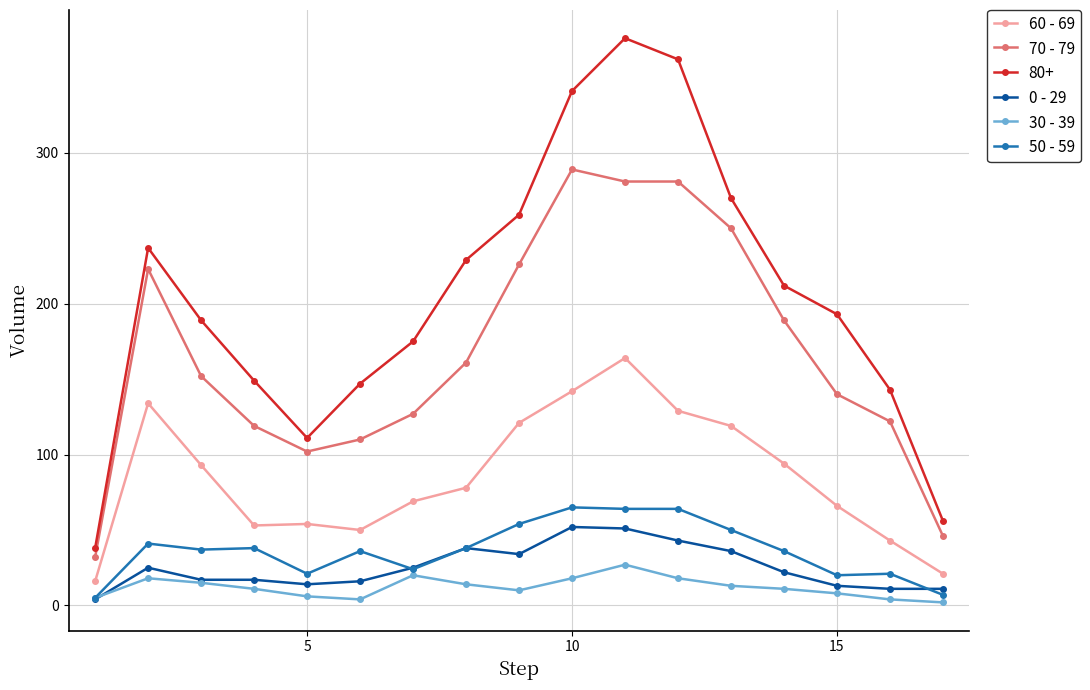

True or false: 50 - 59 has more than 1 interior local peaks.

True